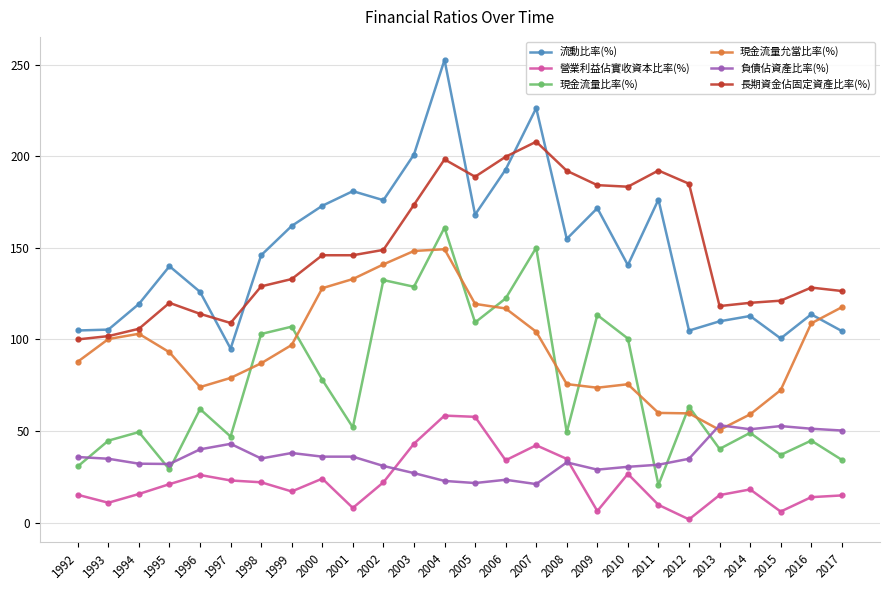

Is the value of 營業利益佔實收資本比率(%) at 2008 greater than the value of 長期資金佔固定資產比率(%) at 2014?

No